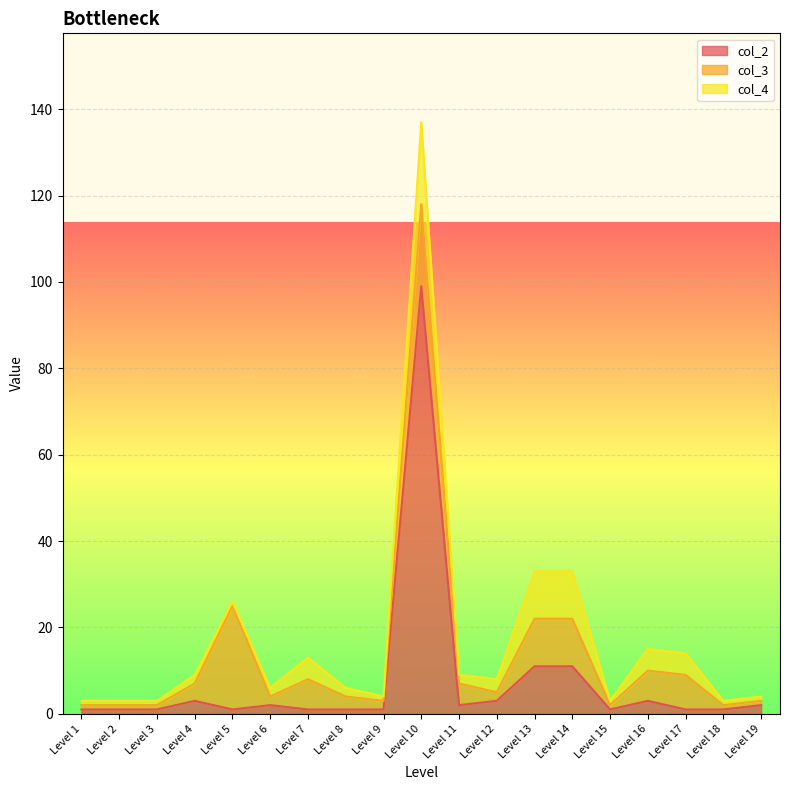

Which category has the highest value in the col_2 series?

Level 10